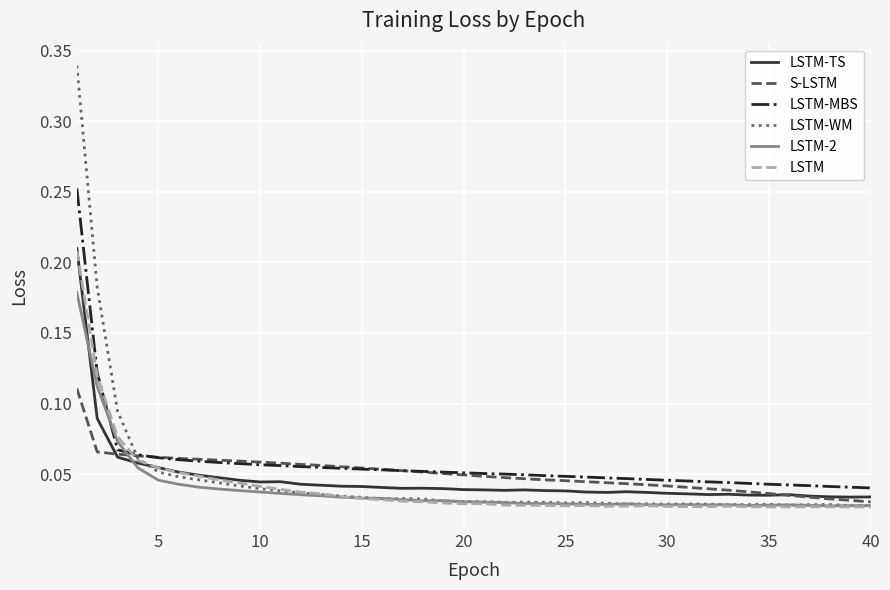

Which series has the largest range (max minus min)?

LSTM-WM